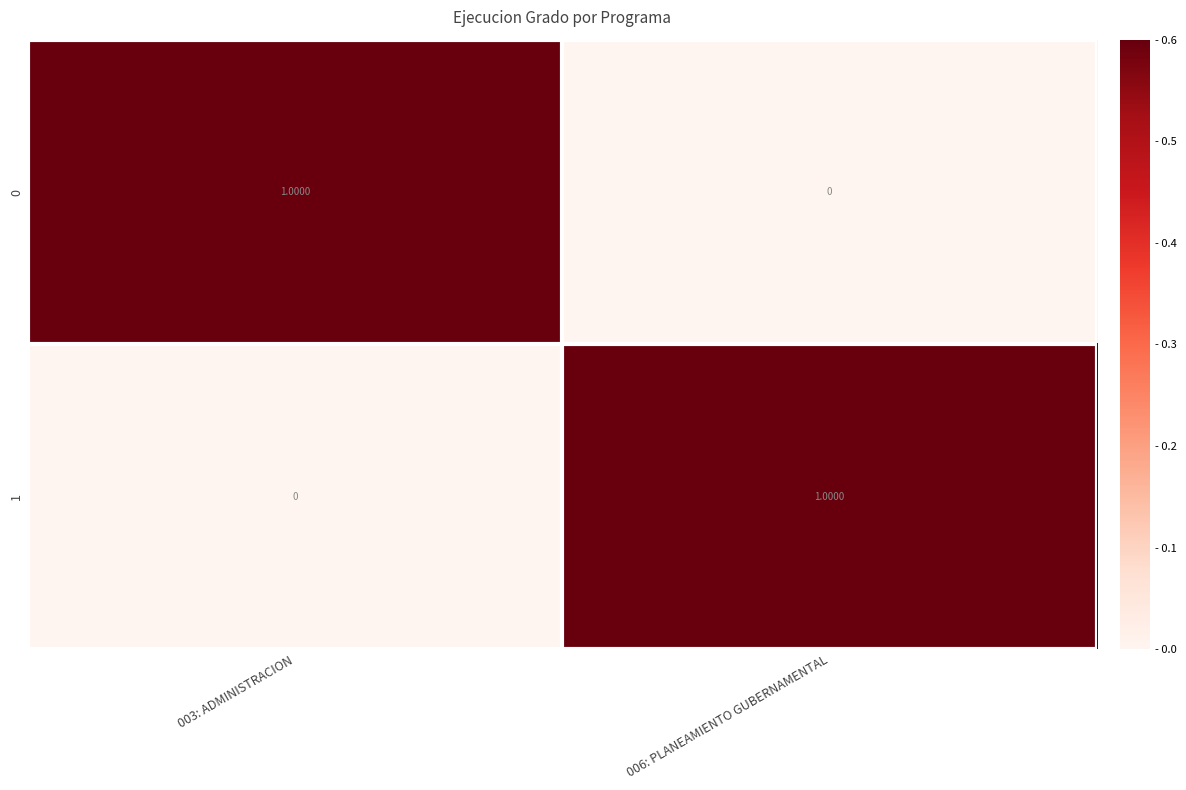

Is the value of 1 at 006: PLANEAMIENTO GUBERNAMENTAL greater than the value of 0 at 006: PLANEAMIENTO GUBERNAMENTAL?

Yes